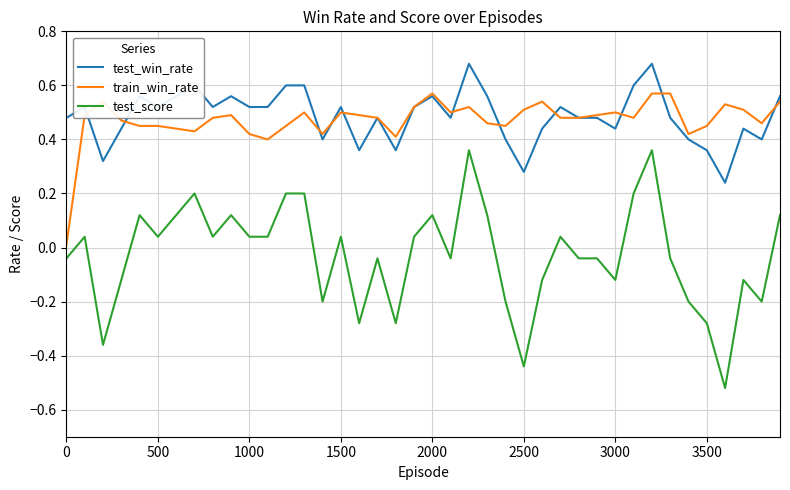

At how many categories does at least one series exceed 0?

40